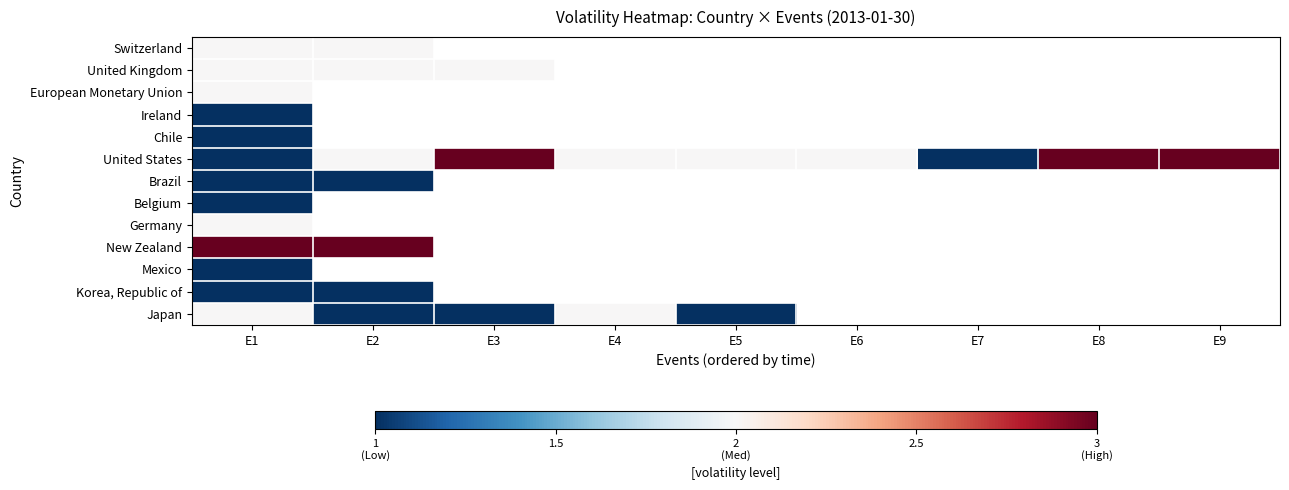

Between E3 and E6, which is larger?

E6